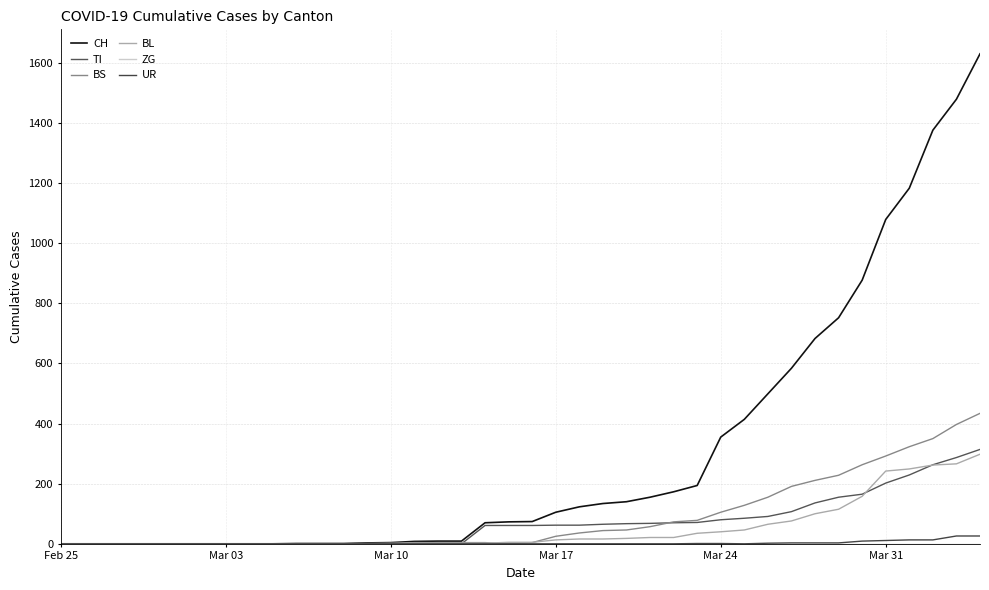

Is this an area chart (filled region under the line)?

No